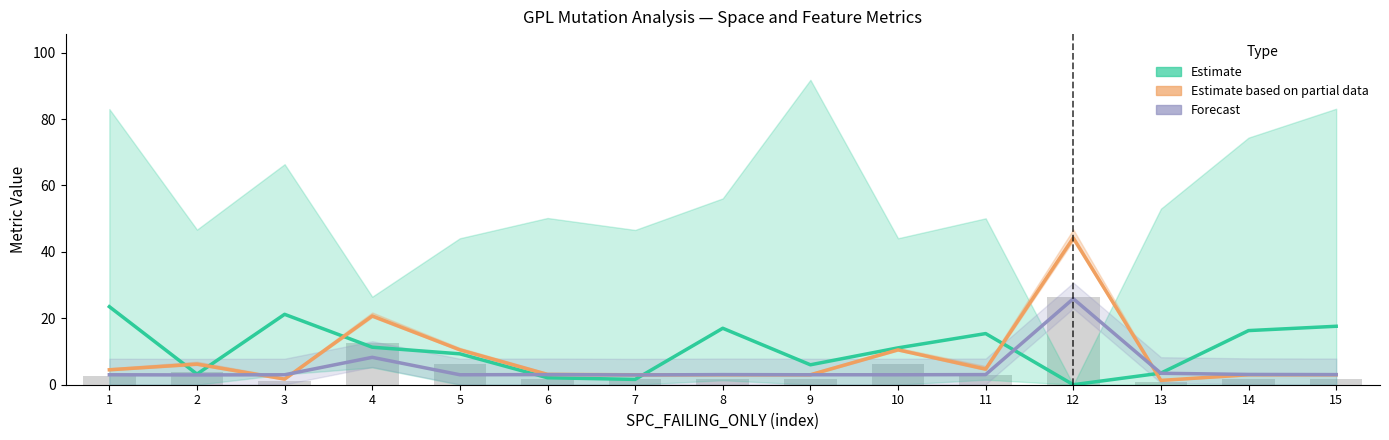

True or false: Forecast has a value of 3.0 at 10.

True